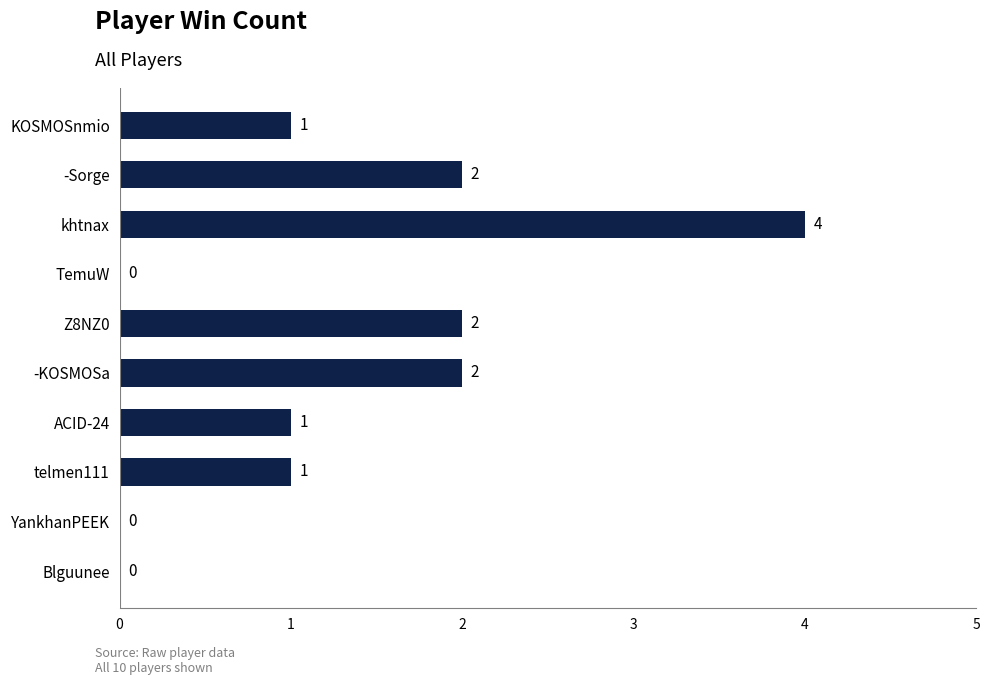

How many positive values are there?

7